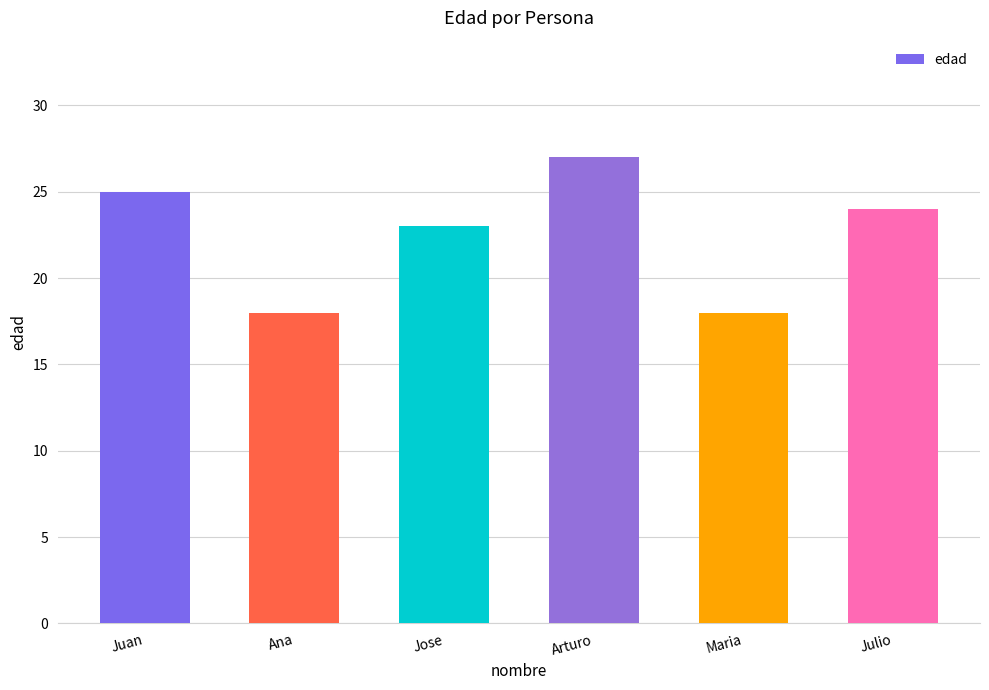

At which category does the chart reach its peak across all series?

Arturo